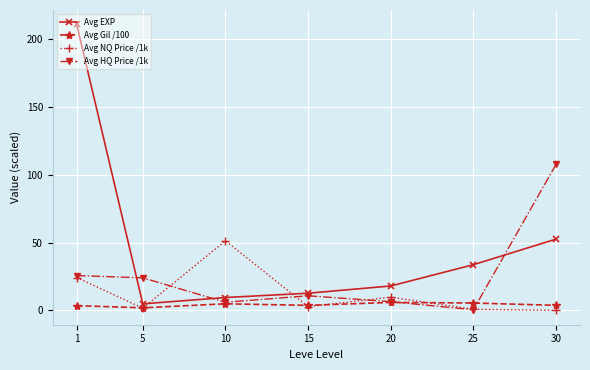

What is the sum of all Avg HQ Price /1k values?

180.9